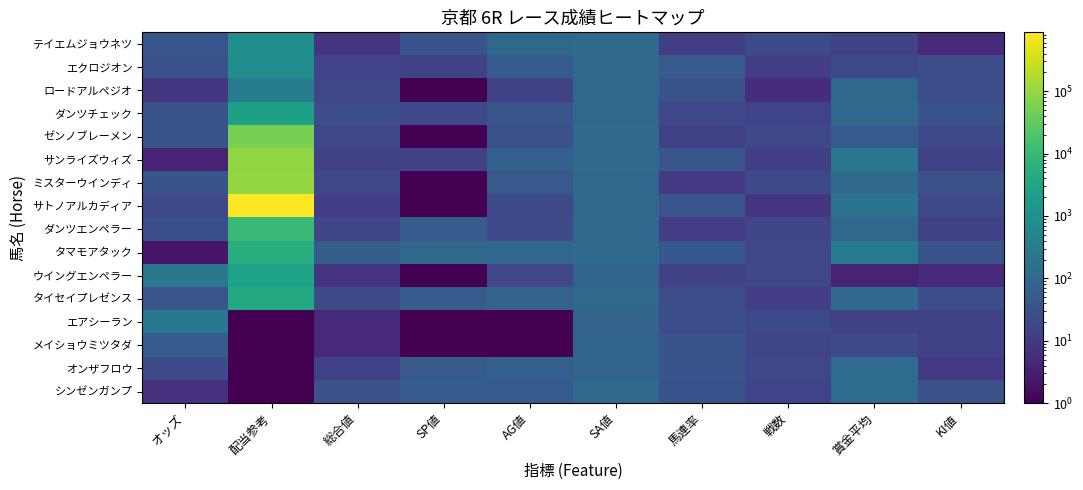

Reading left to right, transcribe all the data shown in this chart.

テイエムジョウネツ: オッズ=39.7	配当参考=910.0	総合値=8.0	SP値=35.0	AG値=100.0	SA値=106.0	馬連率=13.0	戦数=23.0	賞金平均=15.0	KI値=5.0
エクロジオン: オッズ=30.4	配当参考=820.0	総合値=16.0	SP値=15.0	AG値=55.0	SA値=97.0	馬連率=50.0	戦数=12.0	賞金平均=21.0	KI値=25.0
ロードアルペジオ: オッズ=8.7	配当参考=320.0	総合値=18.0	SP値=0.1	AG値=14.0	SA値=96.0	馬連率=33.0	戦数=6.0	賞金平均=104.0	KI値=25.0
ダンツチェック: オッズ=33.4	配当参考=2420.0	総合値=25.0	SP値=20.0	AG値=36.0	SA値=96.0	馬連率=18.0	戦数=16.0	賞金平均=116.0	KI値=35.0
ゼンノブレーメン: オッズ=32.8	配当参考=51720.0	総合値=19.0	SP値=0.1	AG値=29.0	SA値=108.0	馬連率=15.0	戦数=19.0	賞金平均=53.0	KI値=20.0
サンライズウィズ: オッズ=4.0	配当参考=89210.0	総合値=15.0	SP値=15.0	AG値=65.0	SA値=114.0	馬連率=38.0	戦数=13.0	賞金平均=240.0	KI値=15.0
ミスターウインディ: オッズ=35.8	配当参考=94130.0	総合値=18.0	SP値=0.1	AG値=45.0	SA値=96.0	馬連率=10.0	戦数=20.0	賞金平均=113.0	KI値=30.0
サトノアルカディア: オッズ=20.0	配当参考=874860.0	総合値=13.0	SP値=0.1	AG値=20.0	SA値=98.0	馬連率=37.0	戦数=8.0	賞金平均=184.0	KI値=20.0
ダンツエンペラー: オッズ=28.2	配当参考=10590.0	総合値=17.0	SP値=50.0	AG値=20.0	SA値=108.0	馬連率=12.0	戦数=17.0	賞金平均=98.0	KI値=15.0
タマモアタック: オッズ=2.3	配当参考=5270.0	総合値=57.0	SP値=100.0	AG値=91.0	SA値=114.0	馬連率=44.0	戦数=18.0	賞金平均=274.0	KI値=35.0
ウイングエンペラー: オッズ=223.0	配当参考=2820.0	総合値=8.0	SP値=0.1	AG値=18.0	SA値=84.0	馬連率=15.0	戦数=19.0	賞金平均=4.0	KI値=5.0
タイセイプレゼンス: オッズ=36.5	配当参考=3970.0	総合値=24.0	SP値=55.0	AG値=75.0	SA値=99.0	馬連率=25.0	戦数=12.0	賞金平均=109.0	KI値=25.0
エアシーラン: オッズ=246.1	配当参考=1.0	総合値=5.0	SP値=0.1	AG値=0.1	SA値=79.0	馬連率=27.0	戦数=22.0	賞金平均=14.0	KI値=15.0
メイショウミツタダ: オッズ=54.4	配当参考=1.0	総合値=5.0	SP値=0.1	AG値=0.1	SA値=82.0	馬連率=35.0	戦数=17.0	賞金平均=21.0	KI値=15.0
オンザフロウ: オッズ=23.8	配当参考=1.0	総合値=14.0	SP値=45.0	AG値=59.0	SA値=84.0	馬連率=33.0	戦数=18.0	賞金平均=121.0	KI値=10.0
シンゼンガンプ: オッズ=7.2	配当参考=1.0	総合値=29.0	SP値=55.0	AG値=55.0	SA値=108.0	馬連率=31.0	戦数=16.0	賞金平均=118.0	KI値=30.0